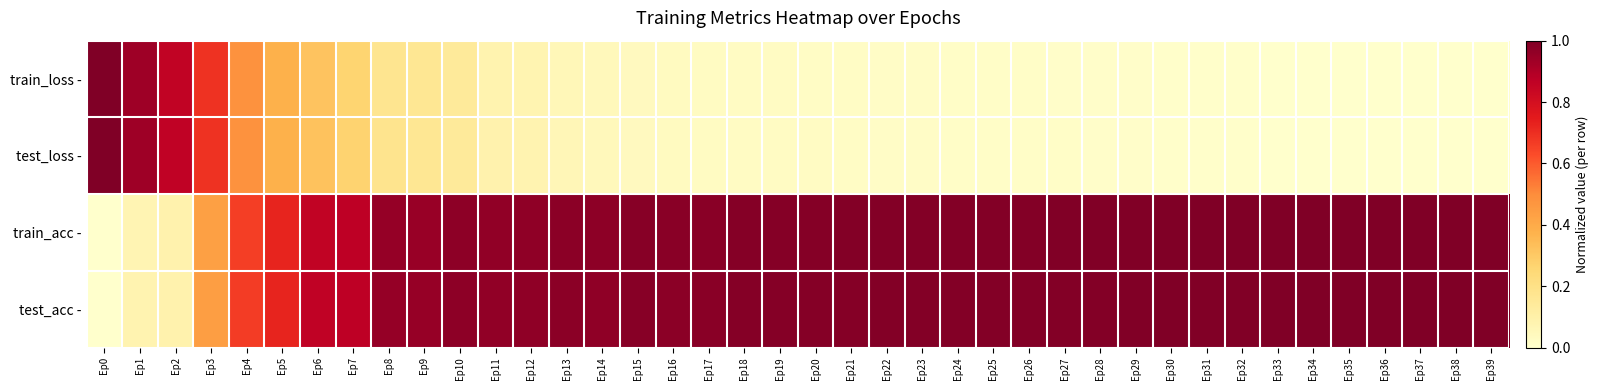

Reading left to right, what are all the values shown in this chart?

train_loss -: Ep0=1.0	Ep1=0.9	Ep2=0.9	Ep3=0.7	Ep4=0.5	Ep5=0.4	Ep6=0.3	Ep7=0.3	Ep8=0.2	Ep9=0.2	Ep10=0.1	Ep11=0.1	Ep12=0.1	Ep13=0.1	Ep14=0.0	Ep15=0.0	Ep16=0.0	Ep17=0.0	Ep18=0.0	Ep19=0.0	Ep20=0.0	Ep21=0.0	Ep22=0.0	Ep23=0.0	Ep24=0.0	Ep25=0.0	Ep26=0.0	Ep27=0.0	Ep28=0.0	Ep29=0.0	Ep30=0.0	Ep31=0.0	Ep32=0.0	Ep33=0.0	Ep34=0.0	Ep35=0.0	Ep36=0.0	Ep37=0.0	Ep38=0.0	Ep39=0.0
test_loss -: Ep0=1.0	Ep1=0.9	Ep2=0.9	Ep3=0.7	Ep4=0.5	Ep5=0.4	Ep6=0.3	Ep7=0.3	Ep8=0.2	Ep9=0.2	Ep10=0.1	Ep11=0.1	Ep12=0.1	Ep13=0.1	Ep14=0.0	Ep15=0.0	Ep16=0.0	Ep17=0.0	Ep18=0.0	Ep19=0.0	Ep20=0.0	Ep21=0.0	Ep22=0.0	Ep23=0.0	Ep24=0.0	Ep25=0.0	Ep26=0.0	Ep27=0.0	Ep28=0.0	Ep29=0.0	Ep30=0.0	Ep31=0.0	Ep32=0.0	Ep33=0.0	Ep34=0.0	Ep35=0.0	Ep36=0.0	Ep37=0.0	Ep38=0.0	Ep39=0.0
train_acc -: Ep0=0.0	Ep1=0.1	Ep2=0.1	Ep3=0.4	Ep4=0.7	Ep5=0.7	Ep6=0.9	Ep7=0.9	Ep8=1.0	Ep9=0.9	Ep10=1.0	Ep11=1.0	Ep12=1.0	Ep13=1.0	Ep14=1.0	Ep15=1.0	Ep16=1.0	Ep17=1.0	Ep18=1.0	Ep19=1.0	Ep20=1.0	Ep21=1.0	Ep22=1.0	Ep23=1.0	Ep24=1.0	Ep25=1.0	Ep26=1.0	Ep27=1.0	Ep28=1.0	Ep29=1.0	Ep30=1.0	Ep31=1.0	Ep32=1.0	Ep33=1.0	Ep34=1.0	Ep35=1.0	Ep36=1.0	Ep37=1.0	Ep38=1.0	Ep39=1.0
test_acc -: Ep0=0.0	Ep1=0.1	Ep2=0.1	Ep3=0.4	Ep4=0.7	Ep5=0.7	Ep6=0.9	Ep7=0.9	Ep8=1.0	Ep9=0.9	Ep10=1.0	Ep11=1.0	Ep12=1.0	Ep13=1.0	Ep14=1.0	Ep15=1.0	Ep16=1.0	Ep17=1.0	Ep18=1.0	Ep19=1.0	Ep20=1.0	Ep21=1.0	Ep22=1.0	Ep23=1.0	Ep24=1.0	Ep25=1.0	Ep26=1.0	Ep27=1.0	Ep28=1.0	Ep29=1.0	Ep30=1.0	Ep31=1.0	Ep32=1.0	Ep33=1.0	Ep34=1.0	Ep35=1.0	Ep36=1.0	Ep37=1.0	Ep38=1.0	Ep39=1.0